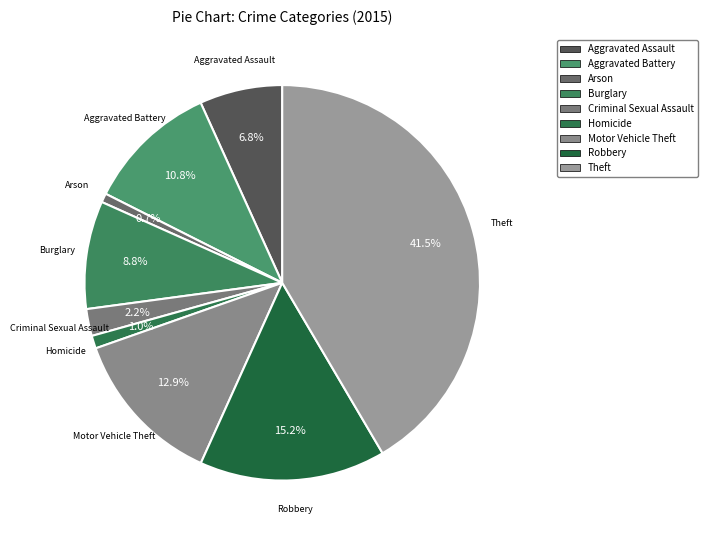

Is there any slice that represents more than half of the pie?

No